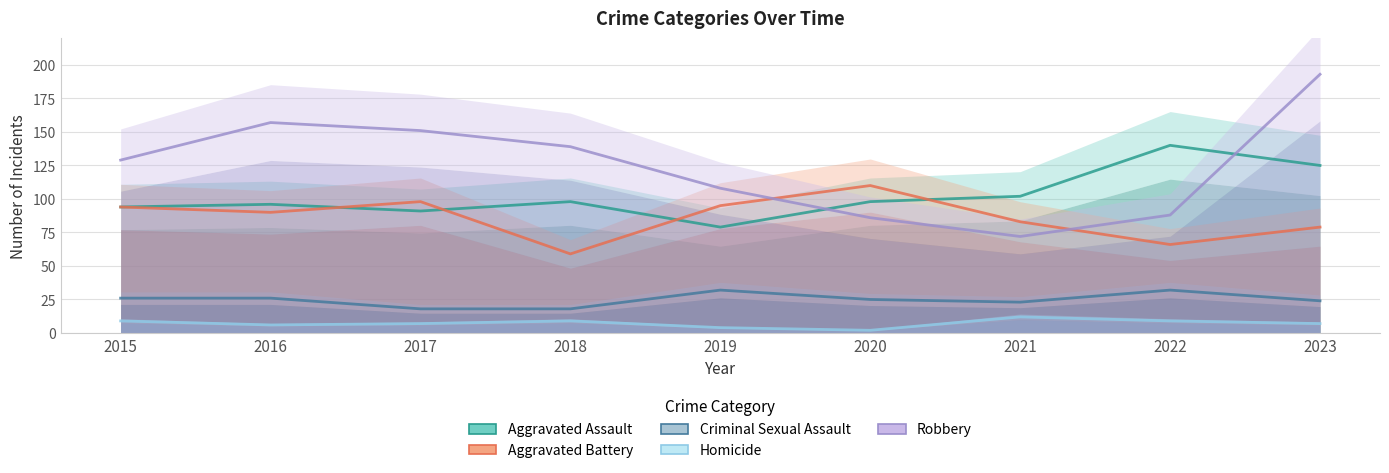

True or false: Aggravated Assault and Homicide cross at least once.

False